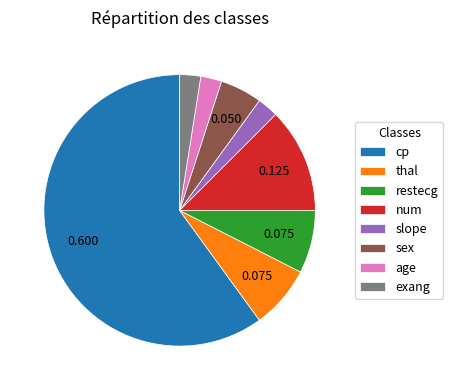

Do restecg and sex together represent more than half of the pie?

No